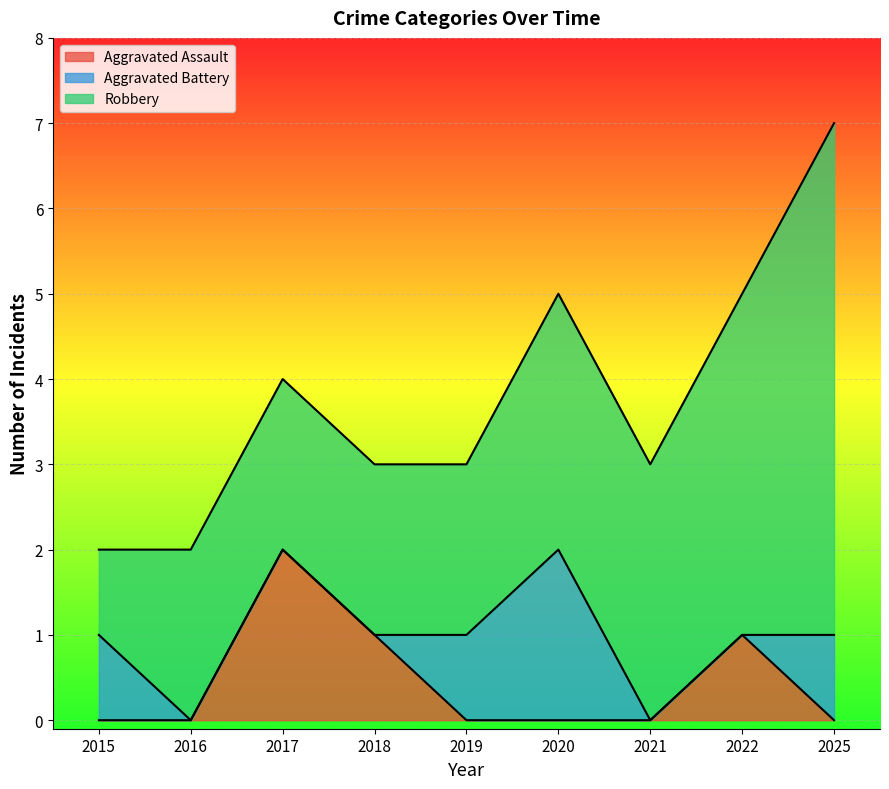

The Aggravated Assault series shows 1 at 2021. True or false?

False